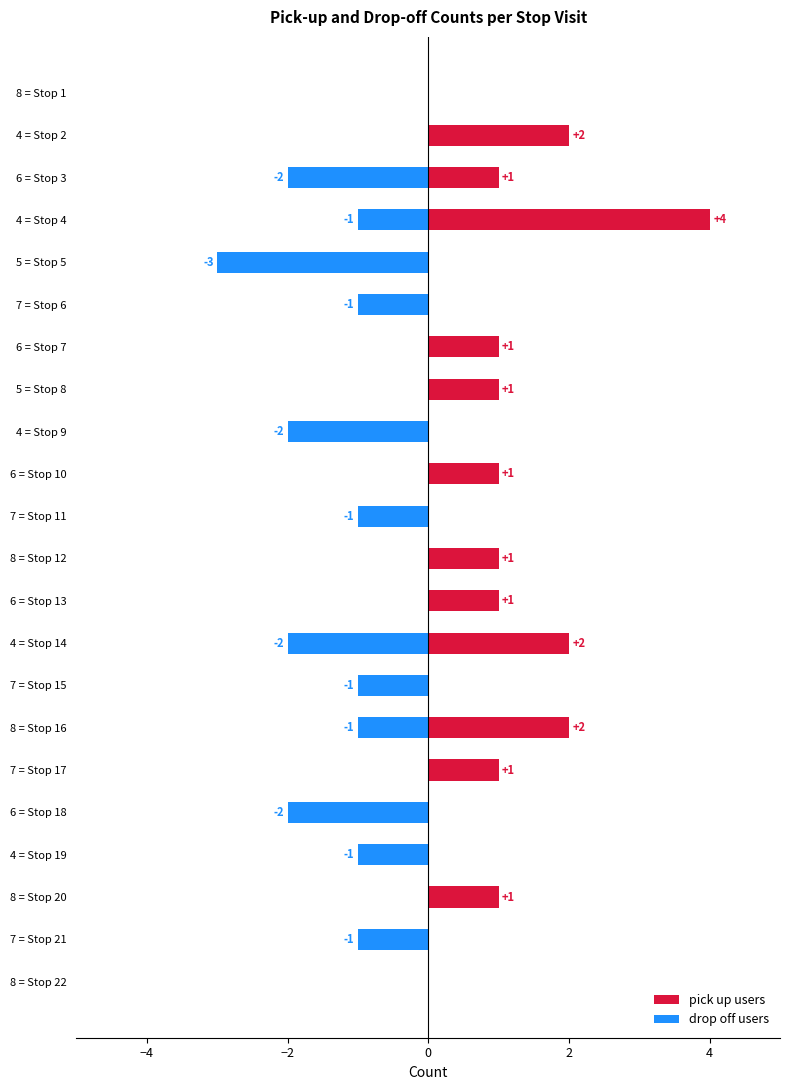

What is the difference between the maximum and minimum values in the drop off users series?

3